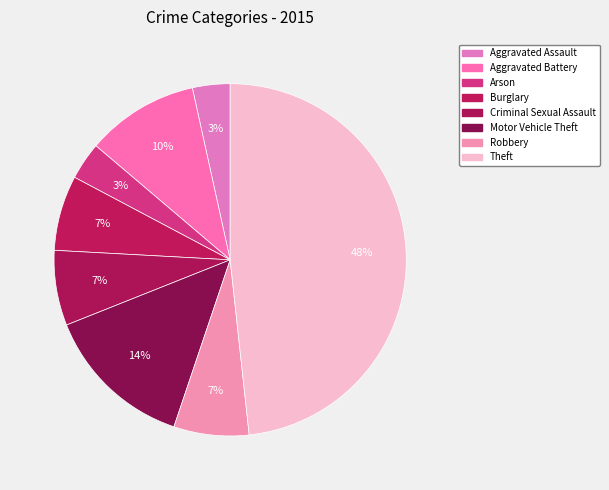

Is it true that Burglary is 7% of the pie?

True